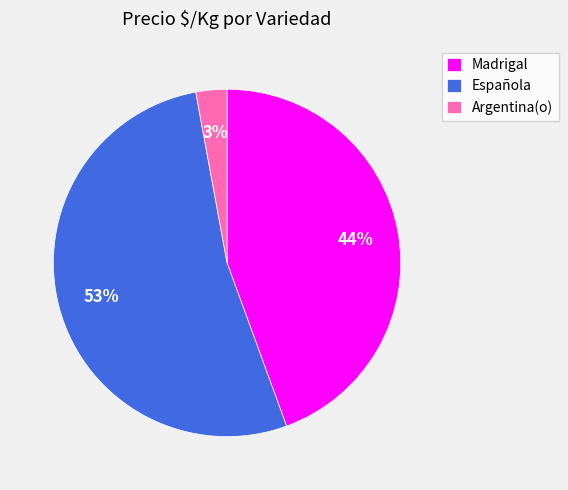

Combined, do Argentina(o) and Española account for over 50%?

Yes